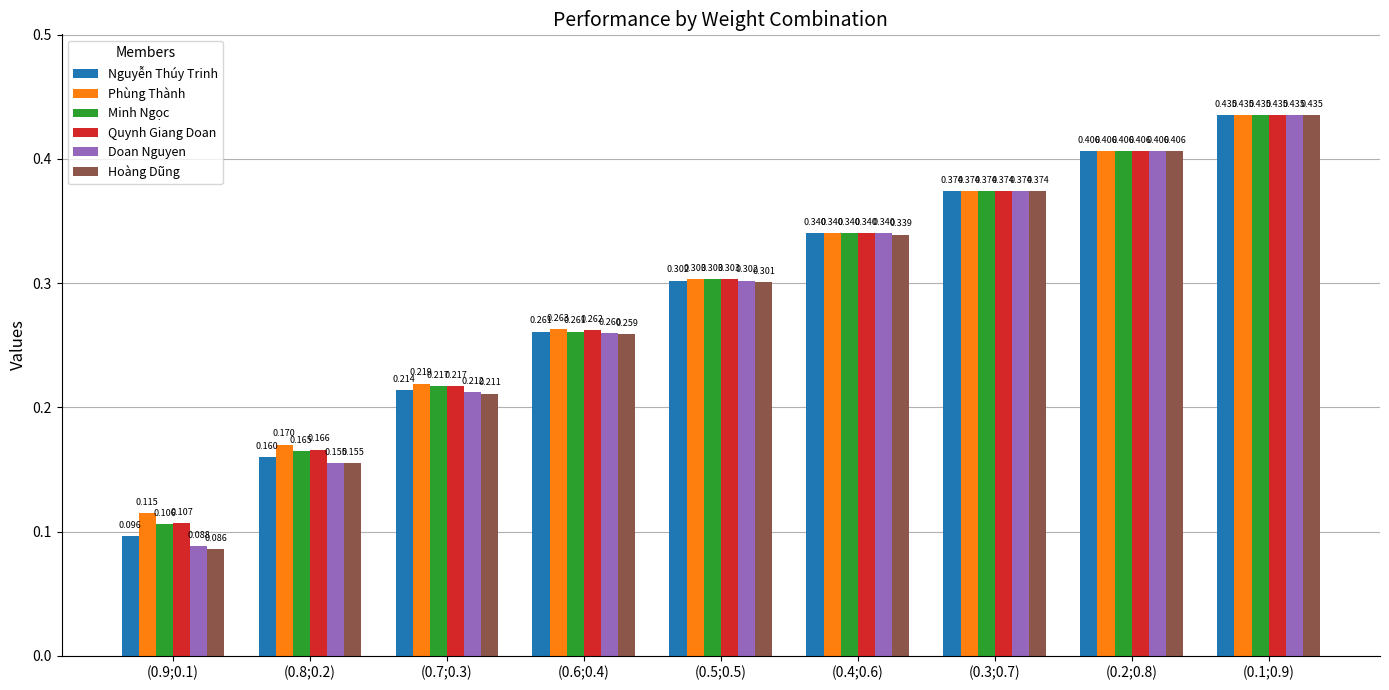

Which series has the widest spread of values?

Hoàng Dũng